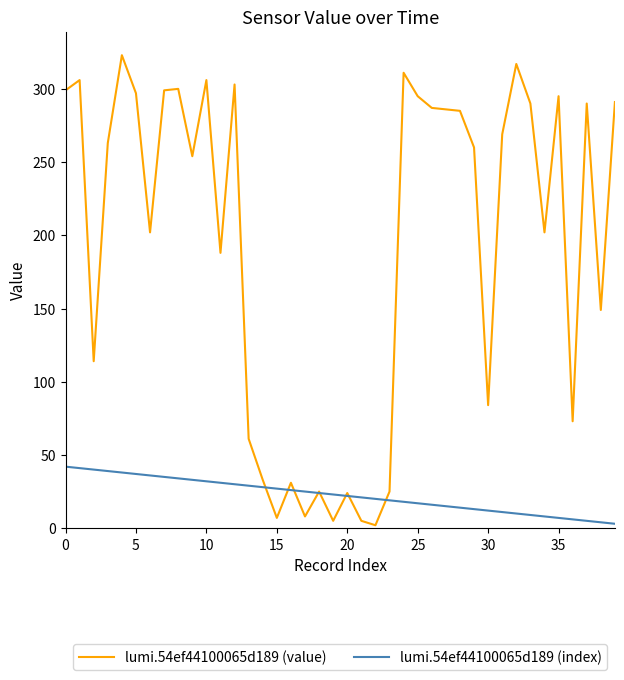

Which series has the largest total across all categories?

lumi.54ef44100065d189 (value)